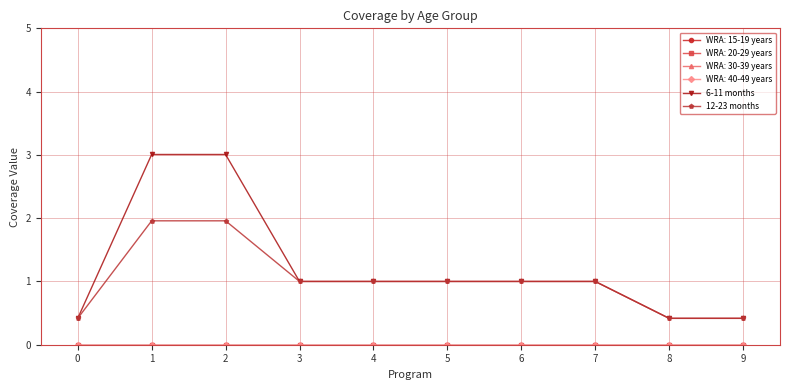

Where does the 12-23 months series first go above 1?

1